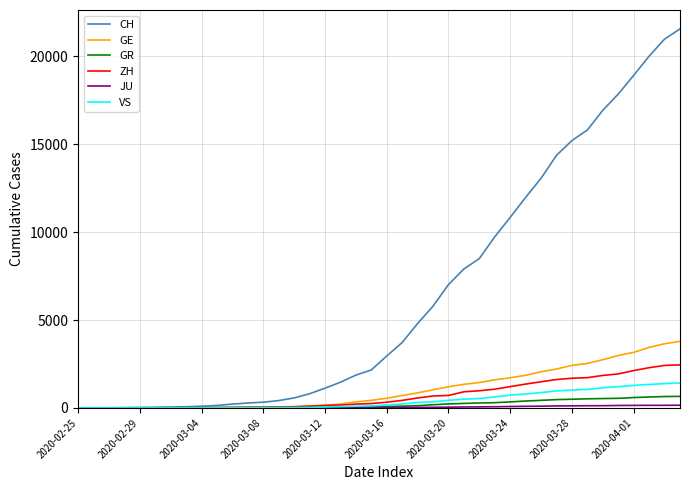

What is the highest value of the ZH series?

2450